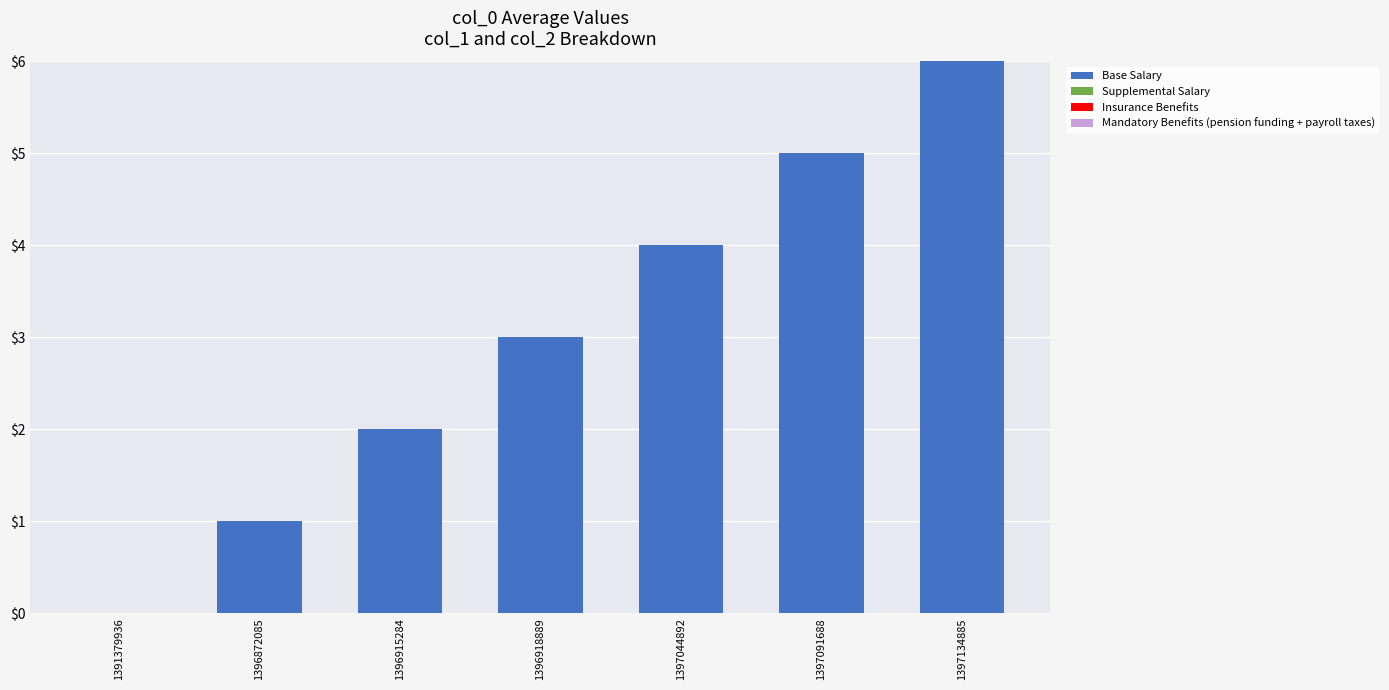

Which has a higher value, 1397044892 or 1397134885?

1397134885